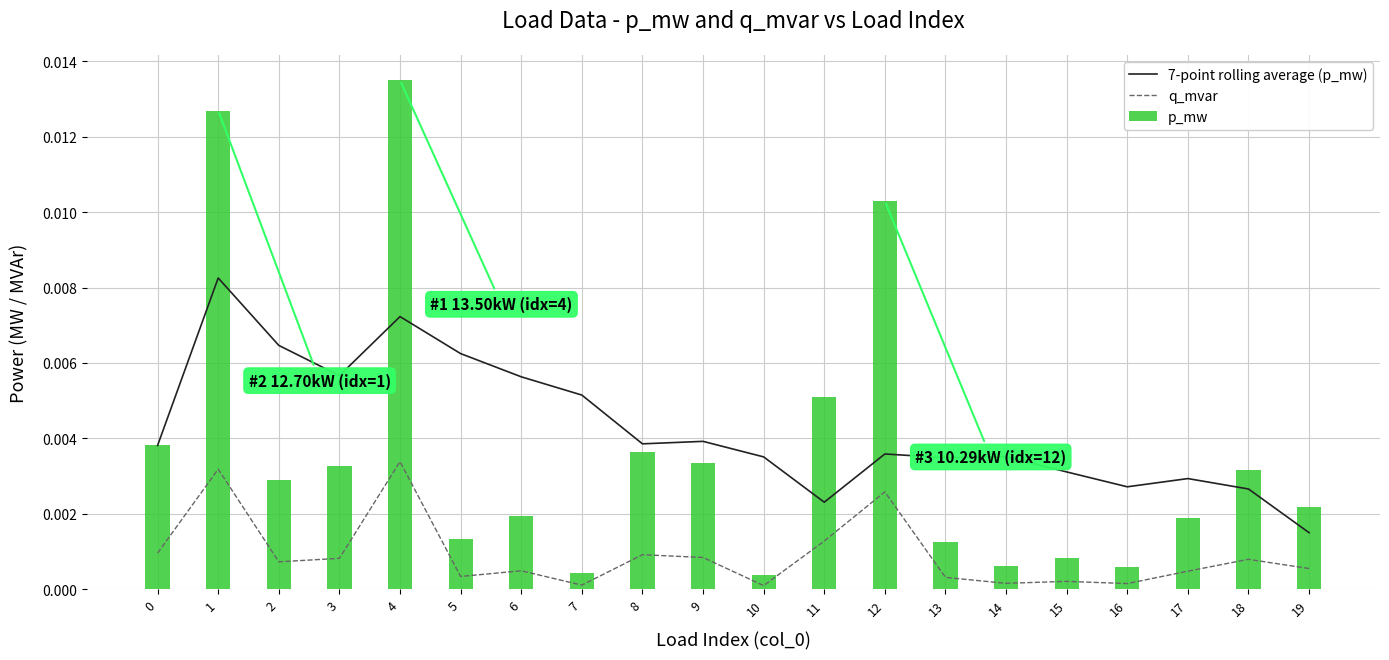

True or false: 7-point rolling average (p_mw) and q_mvar cross at least once.

False